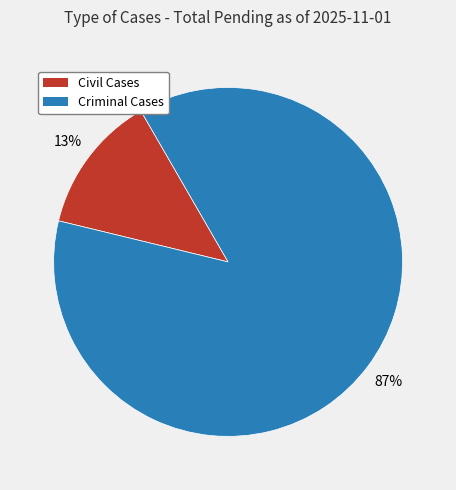

To the nearest percent, what is the average slice percentage?

50%